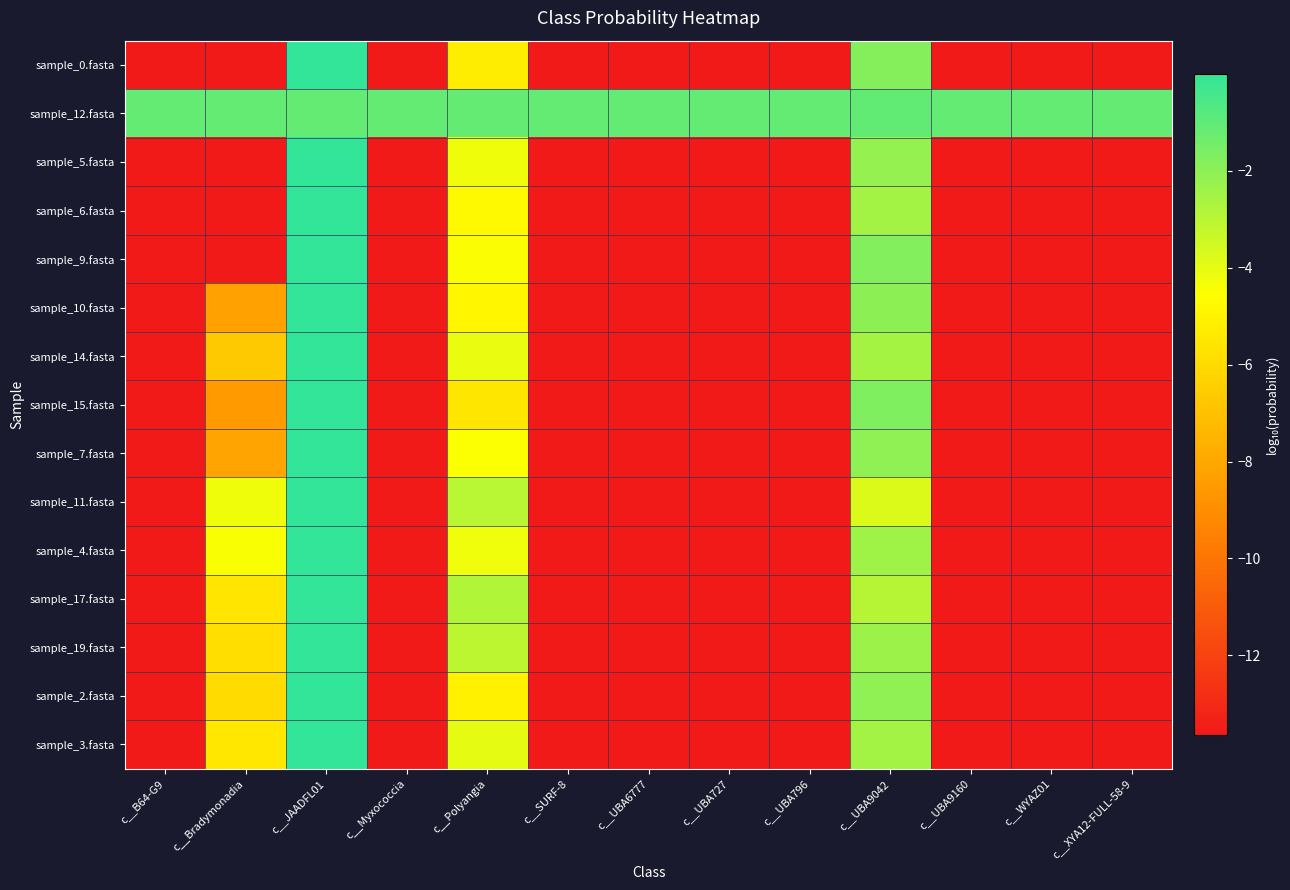

Reading right to left, extract all data points from this chart.

sample_0.fasta: c__XYA12-FULL-58-9=-13.7	c__WYAZ01=-13.7	c__UBA9160=-13.7	c__UBA9042=-1.8	c__UBA796=-13.7	c__UBA727=-13.7	c__UBA6777=-13.7	c__SURF-8=-13.7	c__Polyangia=-5.2	c__Myxococcia=-13.7	c__JAADFL01=-0.0	c__Bradymonadia=-13.7	c__B64-G9=-13.7
sample_12.fasta: c__XYA12-FULL-58-9=-1.1	c__WYAZ01=-1.1	c__UBA9160=-1.1	c__UBA9042=-1.1	c__UBA796=-1.1	c__UBA727=-1.1	c__UBA6777=-1.1	c__SURF-8=-1.1	c__Polyangia=-1.1	c__Myxococcia=-1.1	c__JAADFL01=-1.1	c__Bradymonadia=-1.1	c__B64-G9=-1.1
sample_5.fasta: c__XYA12-FULL-58-9=-13.7	c__WYAZ01=-13.7	c__UBA9160=-13.7	c__UBA9042=-2.2	c__UBA796=-13.7	c__UBA727=-13.7	c__UBA6777=-13.7	c__SURF-8=-13.7	c__Polyangia=-4.2	c__Myxococcia=-13.7	c__JAADFL01=-0.0	c__Bradymonadia=-13.7	c__B64-G9=-13.7
sample_6.fasta: c__XYA12-FULL-58-9=-13.7	c__WYAZ01=-13.7	c__UBA9160=-13.7	c__UBA9042=-2.5	c__UBA796=-13.7	c__UBA727=-13.7	c__UBA6777=-13.7	c__SURF-8=-13.7	c__Polyangia=-4.8	c__Myxococcia=-13.7	c__JAADFL01=-0.0	c__Bradymonadia=-13.7	c__B64-G9=-13.7
sample_9.fasta: c__XYA12-FULL-58-9=-13.7	c__WYAZ01=-13.7	c__UBA9160=-13.7	c__UBA9042=-1.8	c__UBA796=-13.7	c__UBA727=-13.7	c__UBA6777=-13.7	c__SURF-8=-13.7	c__Polyangia=-4.5	c__Myxococcia=-13.7	c__JAADFL01=-0.0	c__Bradymonadia=-13.7	c__B64-G9=-13.7
sample_10.fasta: c__XYA12-FULL-58-9=-13.7	c__WYAZ01=-13.7	c__UBA9160=-13.7	c__UBA9042=-2.0	c__UBA796=-13.7	c__UBA727=-13.7	c__UBA6777=-13.7	c__SURF-8=-13.7	c__Polyangia=-4.9	c__Myxococcia=-13.7	c__JAADFL01=-0.0	c__Bradymonadia=-8.3	c__B64-G9=-13.7
sample_14.fasta: c__XYA12-FULL-58-9=-13.7	c__WYAZ01=-13.7	c__UBA9160=-13.7	c__UBA9042=-2.5	c__UBA796=-13.7	c__UBA727=-13.7	c__UBA6777=-13.7	c__SURF-8=-13.7	c__Polyangia=-4.1	c__Myxococcia=-13.7	c__JAADFL01=-0.0	c__Bradymonadia=-6.7	c__B64-G9=-13.7
sample_15.fasta: c__XYA12-FULL-58-9=-13.7	c__WYAZ01=-13.7	c__UBA9160=-13.7	c__UBA9042=-1.7	c__UBA796=-13.7	c__UBA727=-13.7	c__UBA6777=-13.7	c__SURF-8=-13.7	c__Polyangia=-5.5	c__Myxococcia=-13.7	c__JAADFL01=-0.0	c__Bradymonadia=-8.5	c__B64-G9=-13.7
sample_7.fasta: c__XYA12-FULL-58-9=-13.7	c__WYAZ01=-13.7	c__UBA9160=-13.7	c__UBA9042=-2.1	c__UBA796=-13.7	c__UBA727=-13.7	c__UBA6777=-13.7	c__SURF-8=-13.7	c__Polyangia=-4.5	c__Myxococcia=-13.7	c__JAADFL01=-0.0	c__Bradymonadia=-8.1	c__B64-G9=-13.7
sample_11.fasta: c__XYA12-FULL-58-9=-13.7	c__WYAZ01=-13.7	c__UBA9160=-13.7	c__UBA9042=-3.8	c__UBA796=-13.7	c__UBA727=-13.7	c__UBA6777=-13.7	c__SURF-8=-13.7	c__Polyangia=-3.0	c__Myxococcia=-13.7	c__JAADFL01=-0.0	c__Bradymonadia=-4.2	c__B64-G9=-13.7
sample_4.fasta: c__XYA12-FULL-58-9=-13.7	c__WYAZ01=-13.7	c__UBA9160=-13.7	c__UBA9042=-2.4	c__UBA796=-13.7	c__UBA727=-13.7	c__UBA6777=-13.7	c__SURF-8=-13.7	c__Polyangia=-4.2	c__Myxococcia=-13.7	c__JAADFL01=-0.0	c__Bradymonadia=-4.4	c__B64-G9=-13.7
sample_17.fasta: c__XYA12-FULL-58-9=-13.7	c__WYAZ01=-13.7	c__UBA9160=-13.7	c__UBA9042=-2.9	c__UBA796=-13.7	c__UBA727=-13.7	c__UBA6777=-13.7	c__SURF-8=-13.7	c__Polyangia=-2.8	c__Myxococcia=-13.7	c__JAADFL01=-0.0	c__Bradymonadia=-5.5	c__B64-G9=-13.7
sample_19.fasta: c__XYA12-FULL-58-9=-13.7	c__WYAZ01=-13.7	c__UBA9160=-13.7	c__UBA9042=-2.3	c__UBA796=-13.7	c__UBA727=-13.7	c__UBA6777=-13.7	c__SURF-8=-13.7	c__Polyangia=-3.1	c__Myxococcia=-13.7	c__JAADFL01=-0.0	c__Bradymonadia=-5.9	c__B64-G9=-13.7
sample_2.fasta: c__XYA12-FULL-58-9=-13.7	c__WYAZ01=-13.7	c__UBA9160=-13.7	c__UBA9042=-2.1	c__UBA796=-13.7	c__UBA727=-13.7	c__UBA6777=-13.7	c__SURF-8=-13.7	c__Polyangia=-5.1	c__Myxococcia=-13.7	c__JAADFL01=-0.0	c__Bradymonadia=-6.0	c__B64-G9=-13.7
sample_3.fasta: c__XYA12-FULL-58-9=-13.7	c__WYAZ01=-13.7	c__UBA9160=-13.7	c__UBA9042=-2.5	c__UBA796=-13.7	c__UBA727=-13.7	c__UBA6777=-13.7	c__SURF-8=-13.7	c__Polyangia=-4.0	c__Myxococcia=-13.7	c__JAADFL01=-0.0	c__Bradymonadia=-5.5	c__B64-G9=-13.7